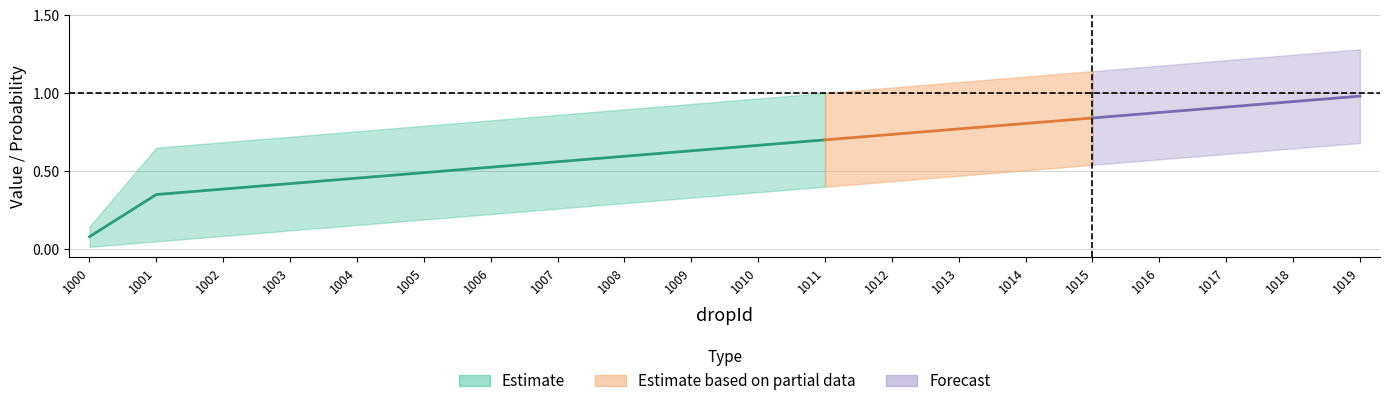

What is the sum of all minValue_2 values?

7.0